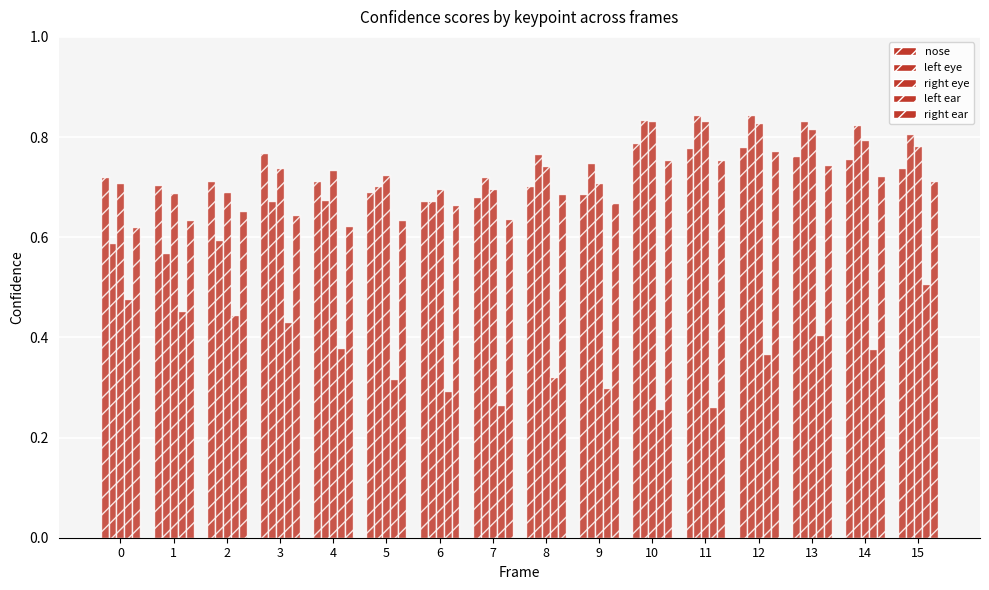

What is the value of the right eye bar at the 11th from the left?

0.8